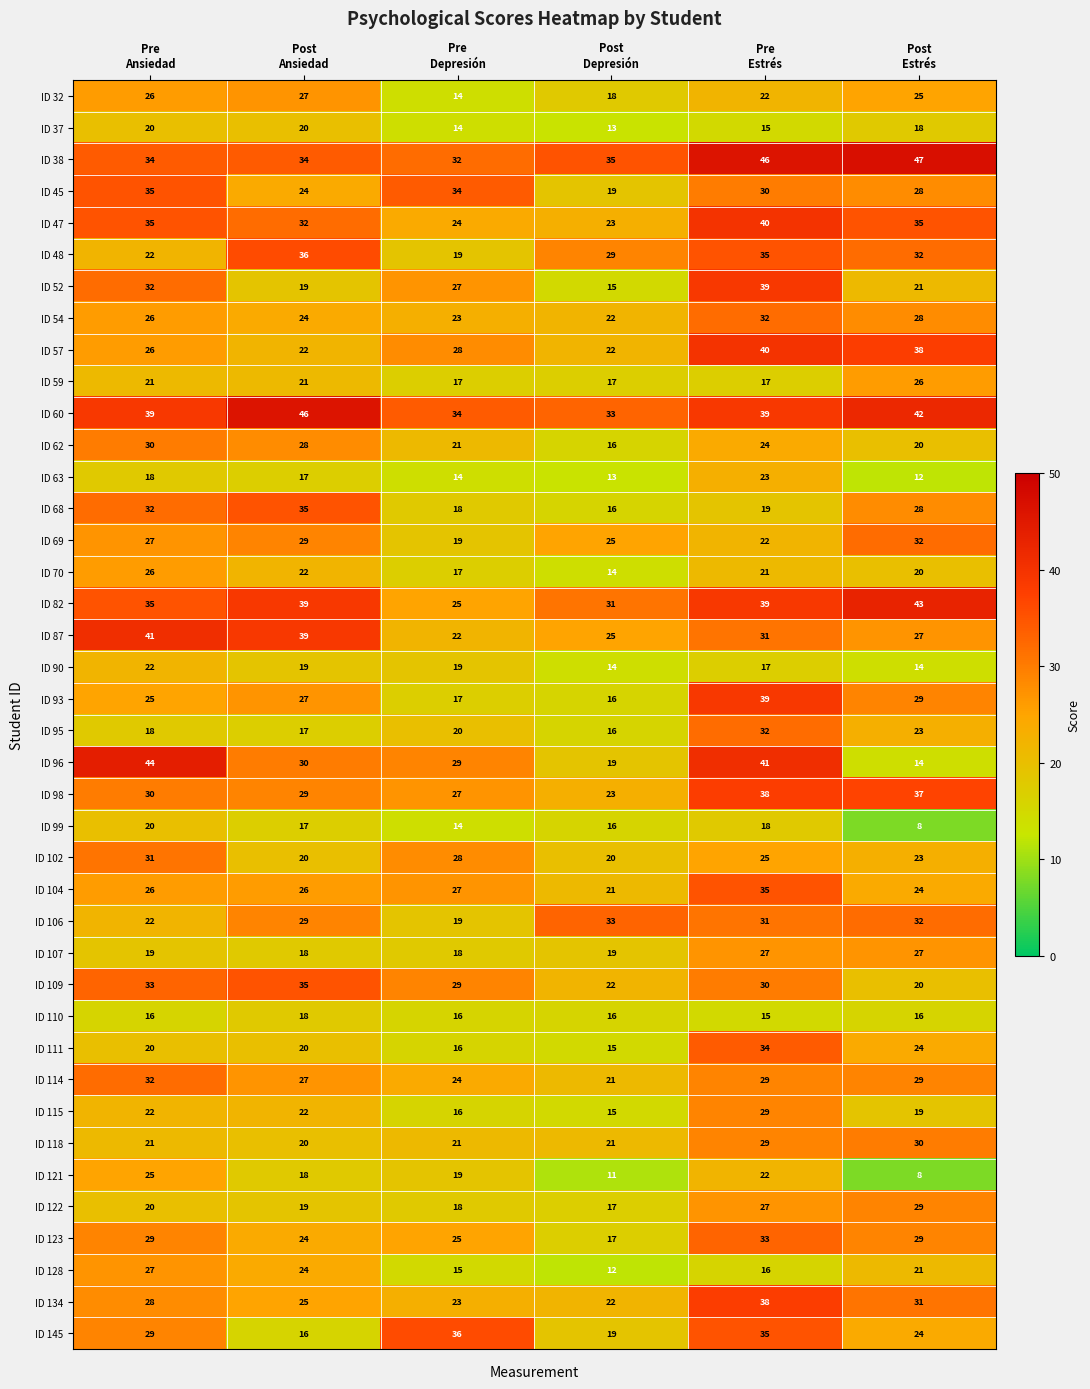

Count the ID 114 values in the range 24 to 29.

4